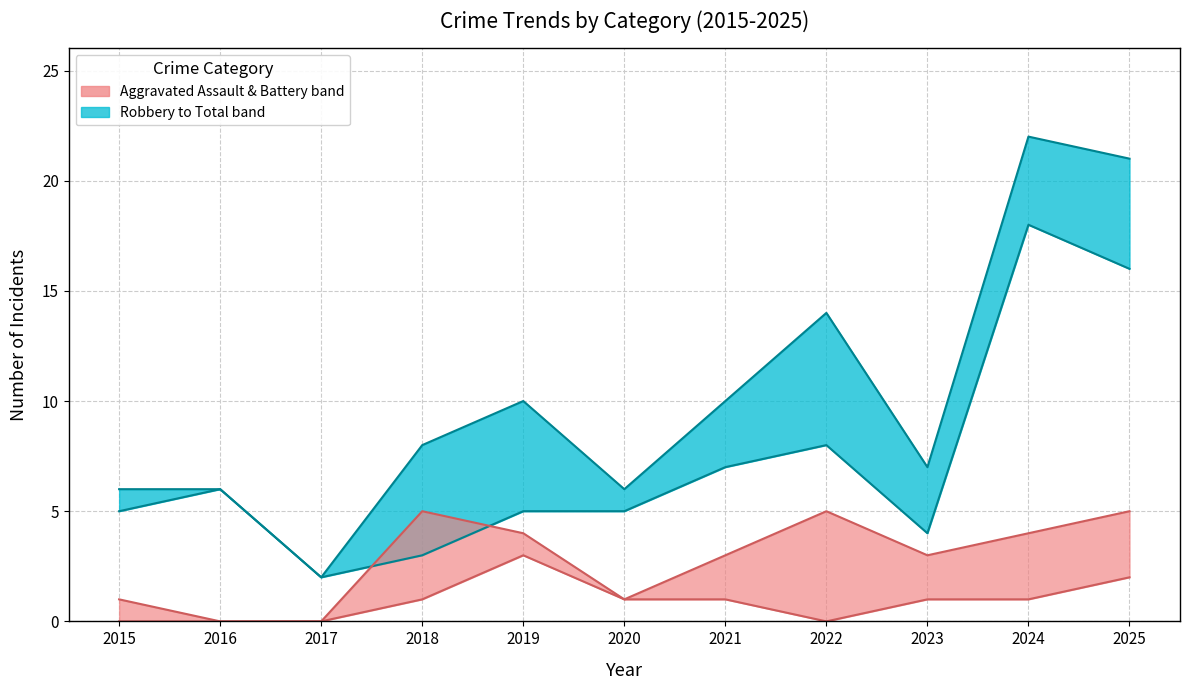

Reading left to right, what are all the values shown in this chart?

Robbery: 2015=5	2016=6	2017=2	2018=3	2019=5	2020=5	2021=7	2022=8	2023=4	2024=18	2025=16
Total: 2015=6	2016=6	2017=2	2018=8	2019=10	2020=6	2021=10	2022=14	2023=7	2024=22	2025=21
Aggravated Assault: 2015=0	2016=0	2017=0	2018=1	2019=3	2020=1	2021=1	2022=0	2023=1	2024=1	2025=2